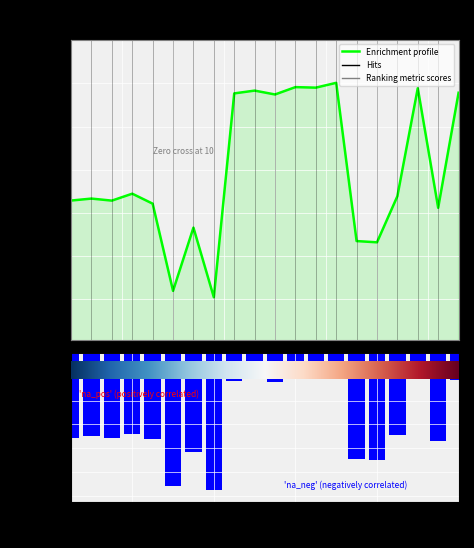

The value of Ranking metric scores at 9 is -0.2. True or false?

False